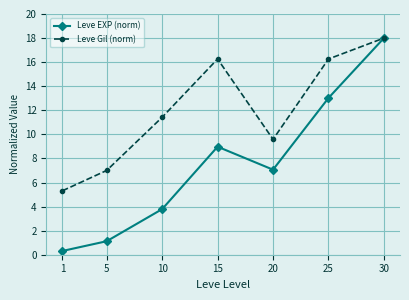

At how many categories does at least one series exceed 15?

3